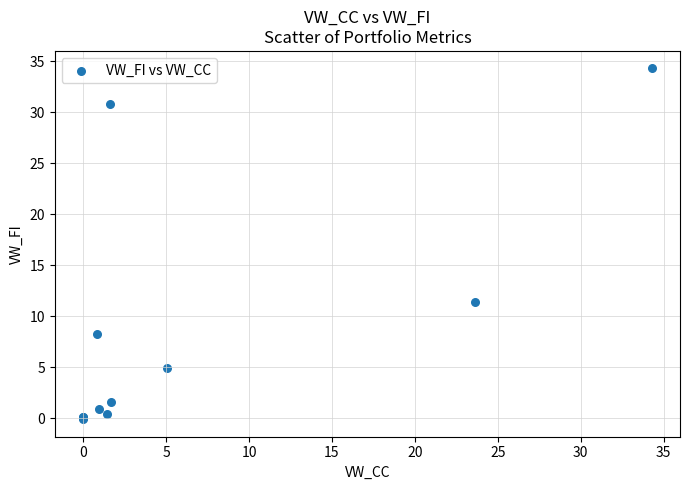

What Y value in the scatter plot is closest to 17?

11.4